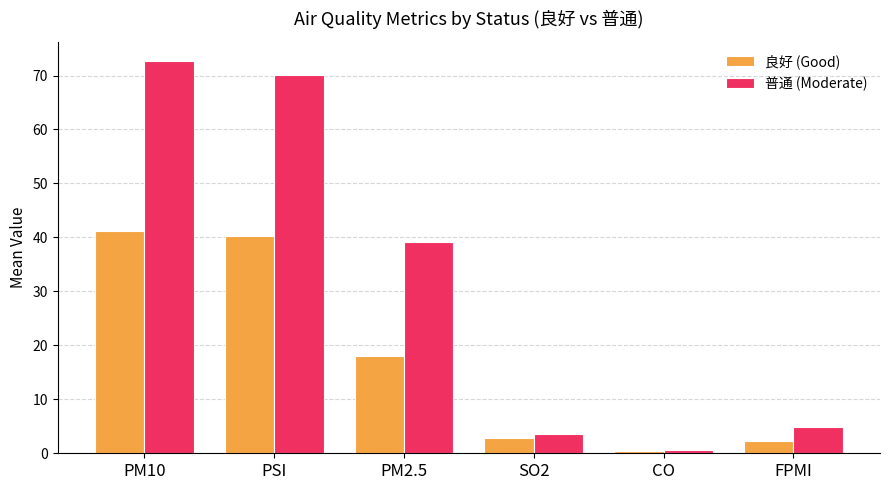

What are all the series names shown in the legend?

良好 (Good), 普通 (Moderate)